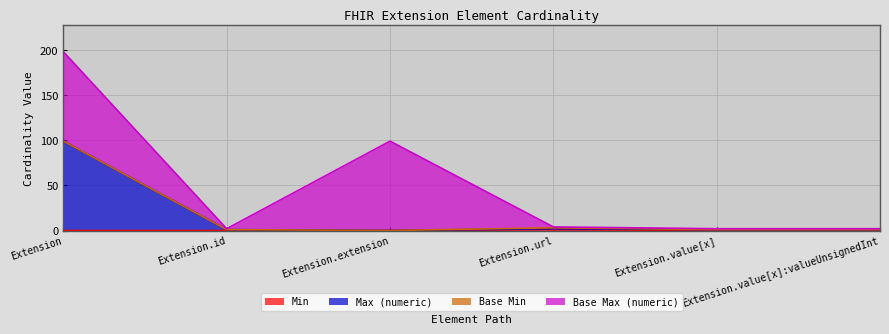

What position from the left is Extension.url?

4